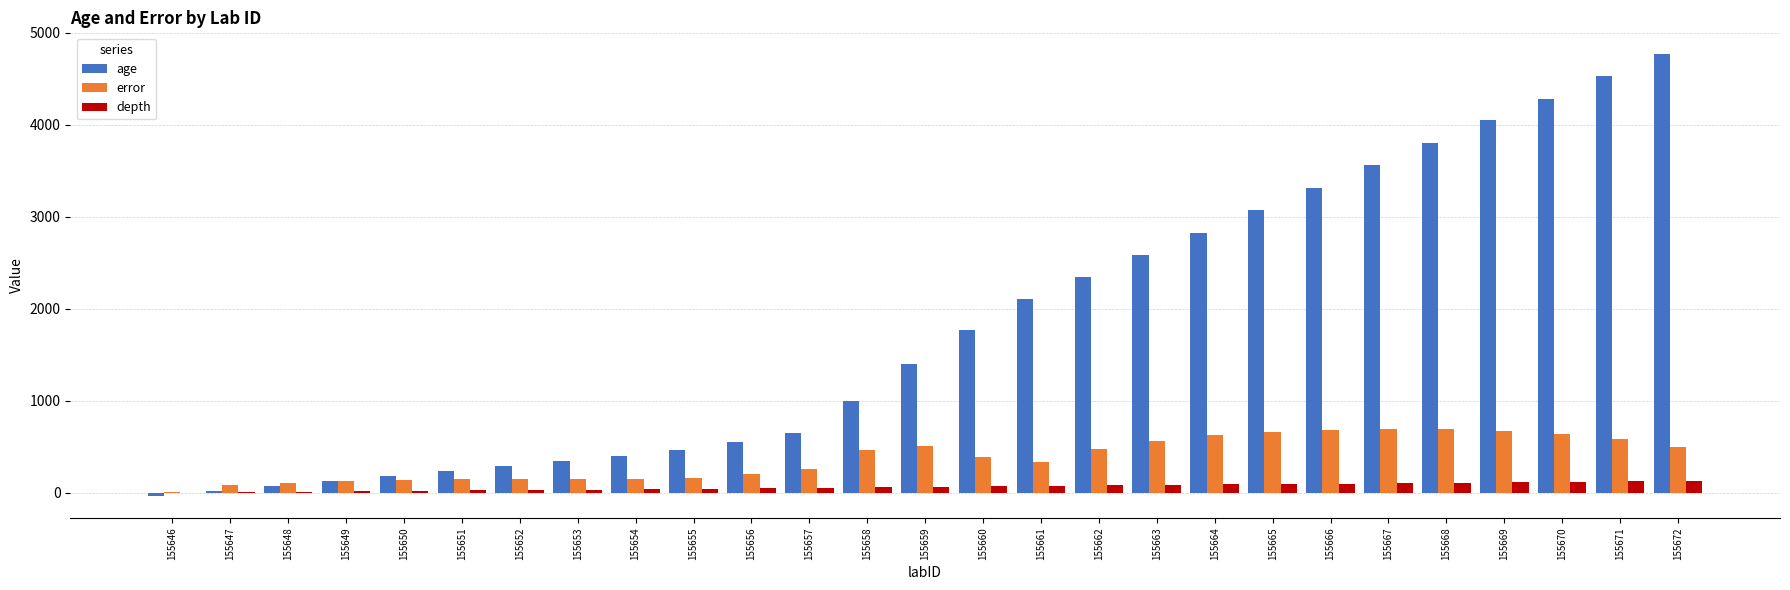

How many distinct data groups are displayed?

3